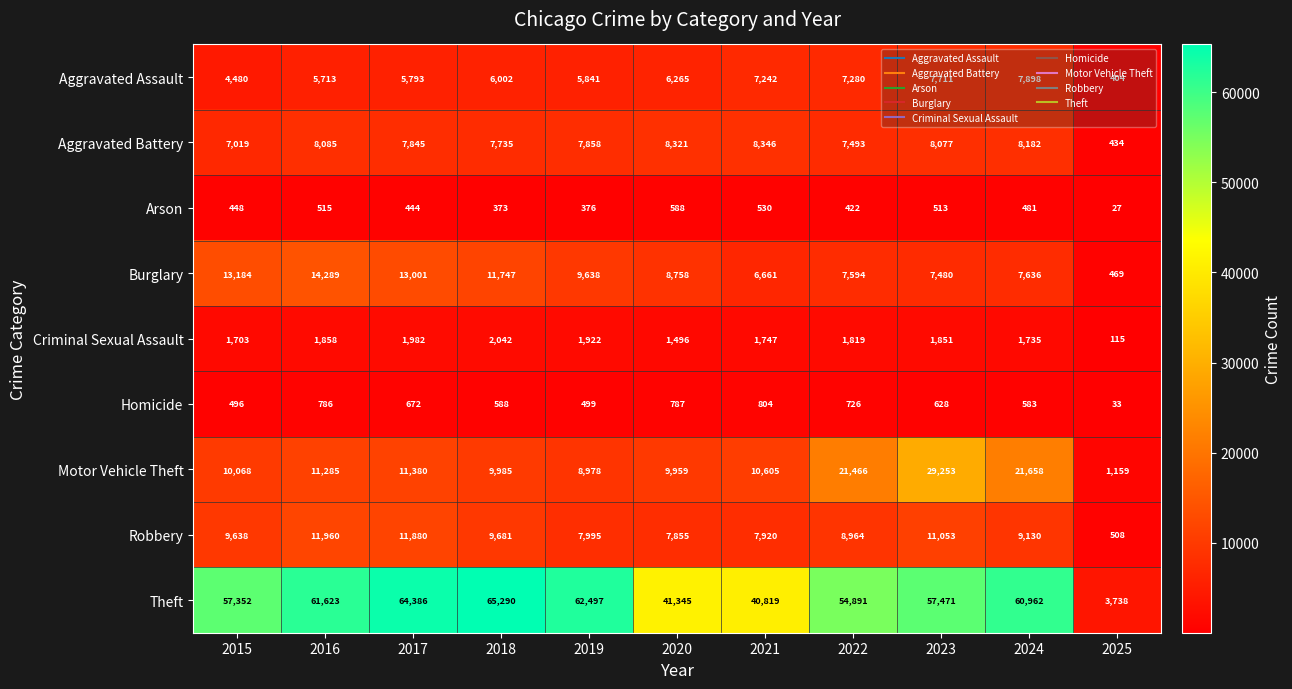

What is the spread (max minus min) of values at 2016?

61108